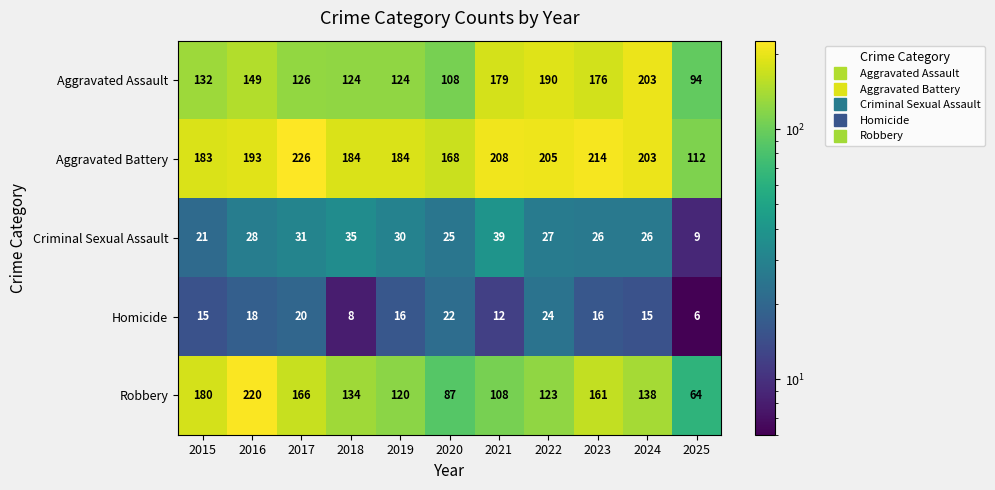

Is it true that Aggravated Assault equals 203 at 2017?

False